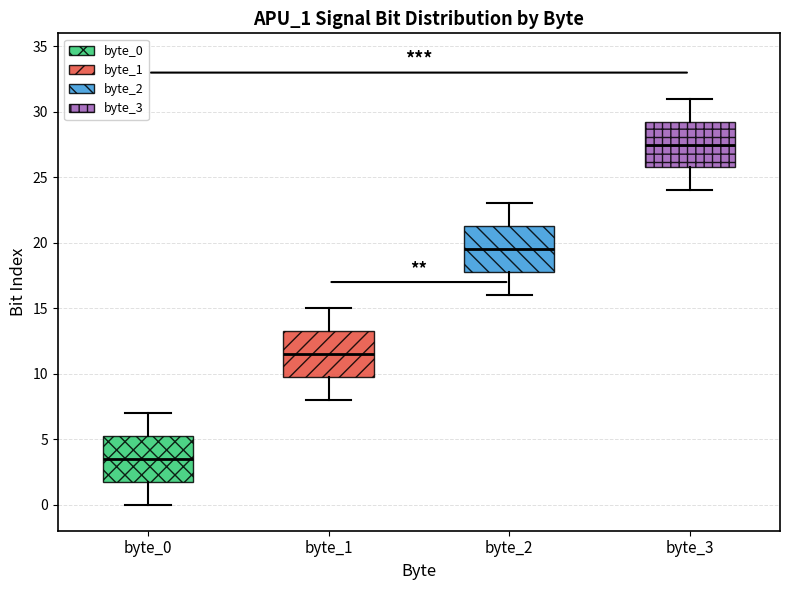

Reading left to right, transcribe this box plot: for each box, give where its median line is, the range the box spans, and where its two whiskers end, as read against the y-axis. The values are not printed on the chart, so give them approximately, as read against the axis.

byte_0: median 3.5, box 2.0 to 5.5, whiskers 0.0 to 7.0
byte_1: median 11.5, box 10.0 to 13.5, whiskers 8.0 to 15.0
byte_2: median 19.5, box 18.0 to 21.5, whiskers 16.0 to 23.0
byte_3: median 27.5, box 26.0 to 29.5, whiskers 24.0 to 31.0